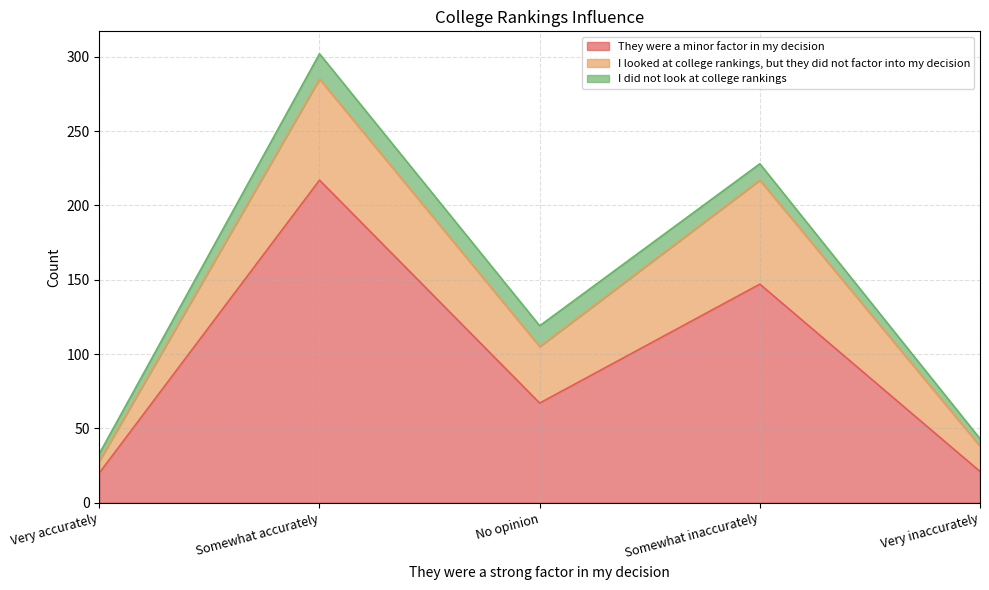

In I looked at college rankings, but they did not factor into my decision, how many points are lower than both neighbors (excluding endpoints)?

1